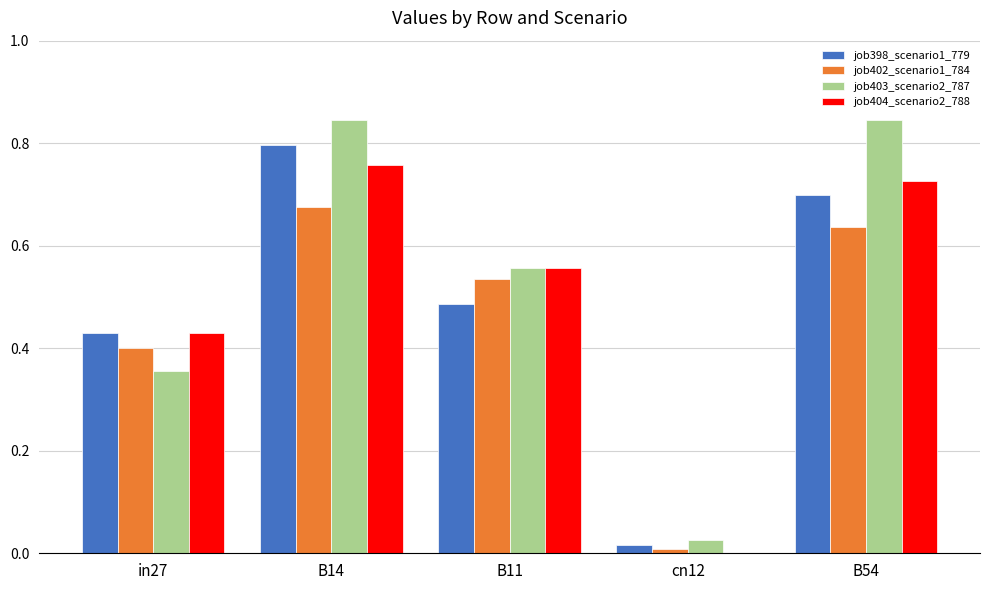

Which series has the largest range (max minus min)?

job403_scenario2_787